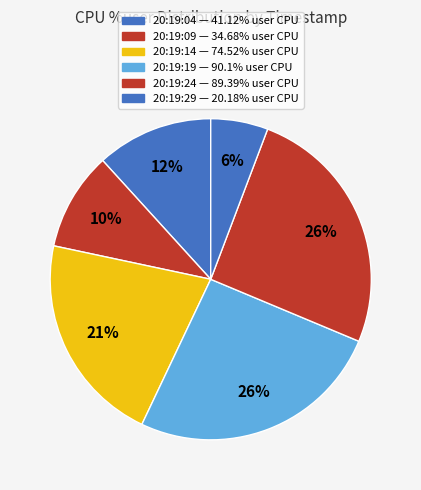

Which category has the smallest portion of the pie?

20:19:29